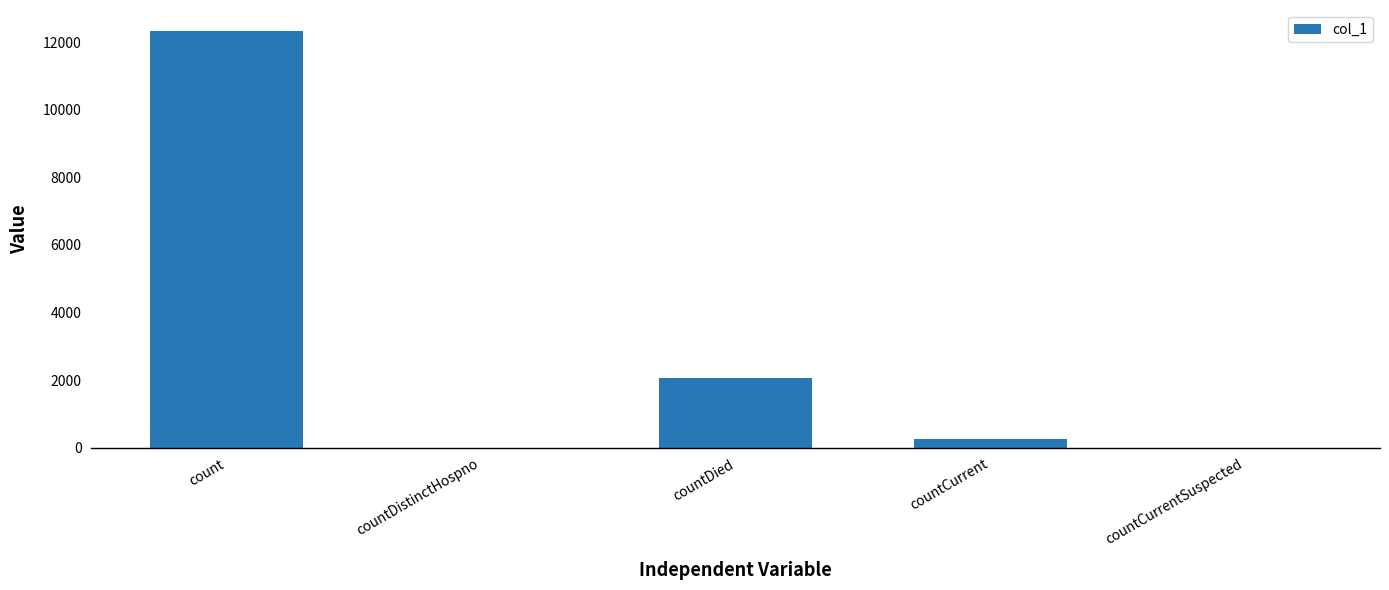

What is the change in value from count to countDistinctHospno?

-12334